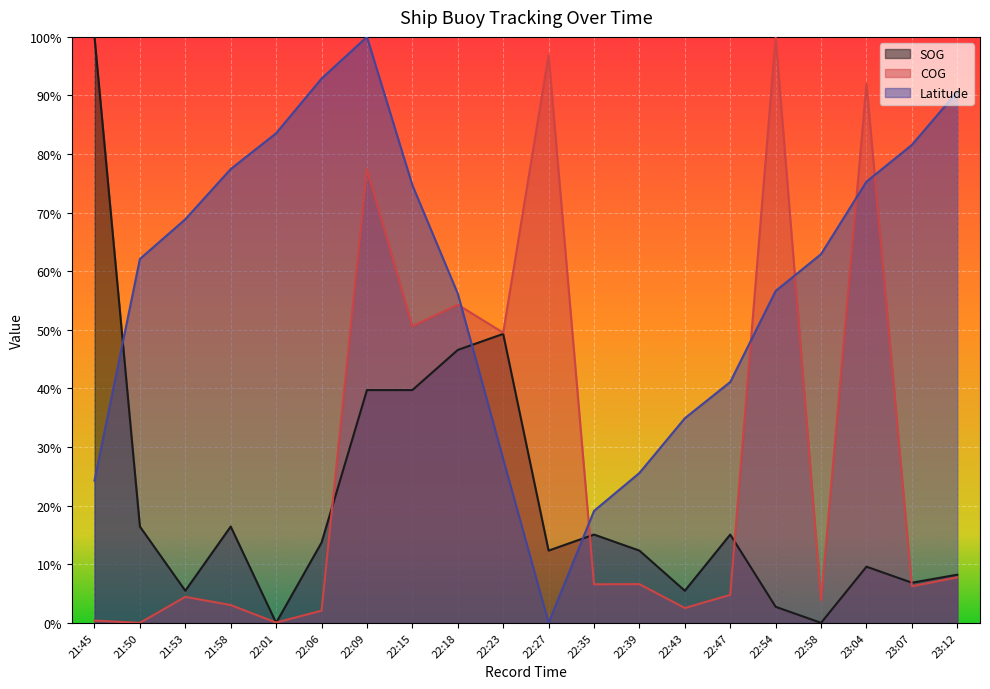

List the series in order of their peak value, lowest first.

Latitude, SOG, COG